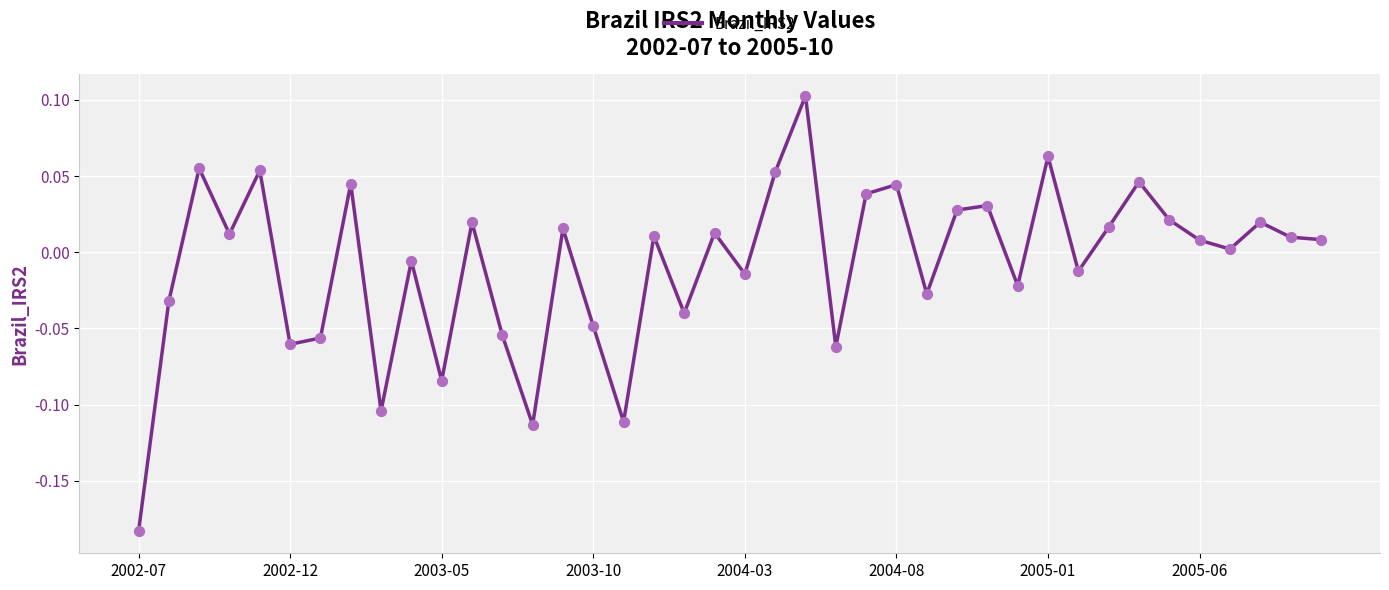

What is the difference between the maximum and minimum values?

0.3